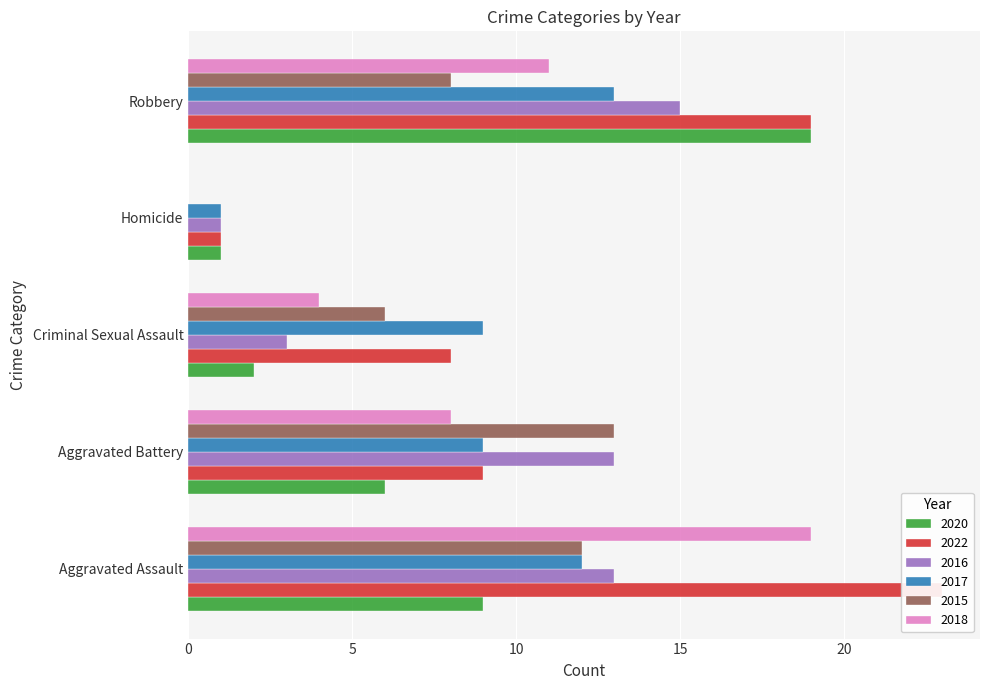

What is the sum of the 2018 values at Aggravated Assault and Robbery?

30